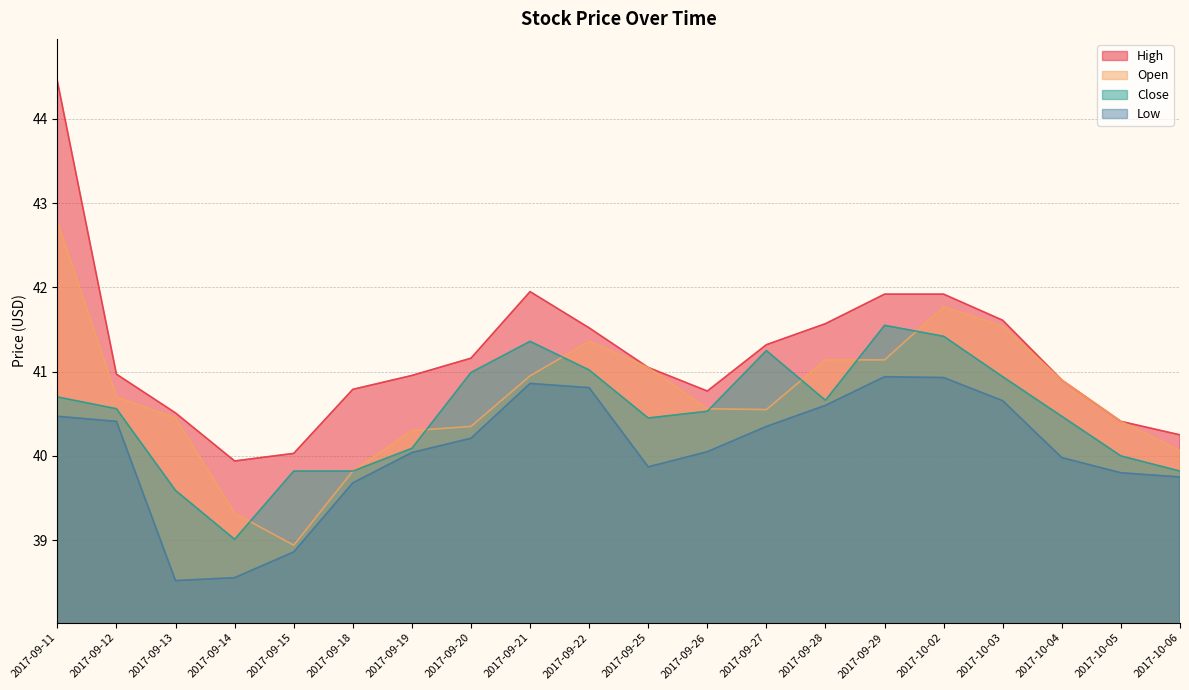

At which category does the chart reach its minimum across all series?

2017-09-13